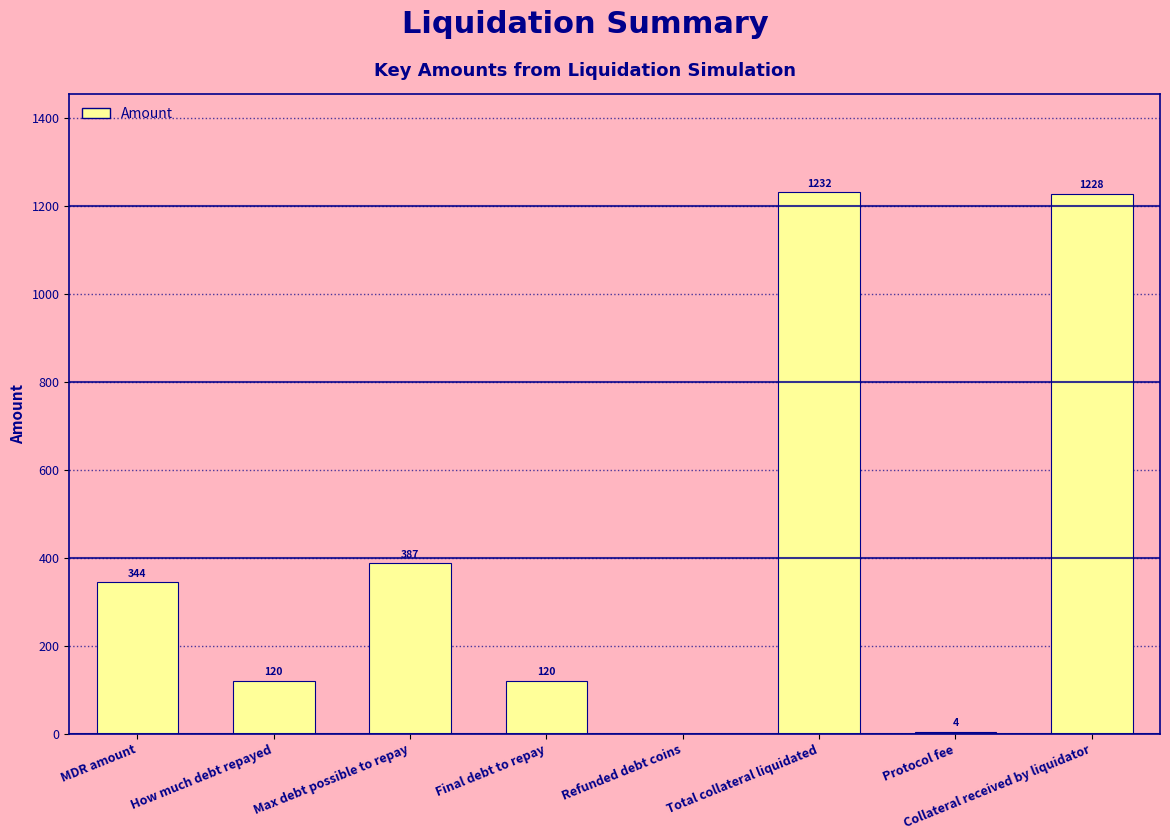

What is the approximate value at How much debt repayed?

120